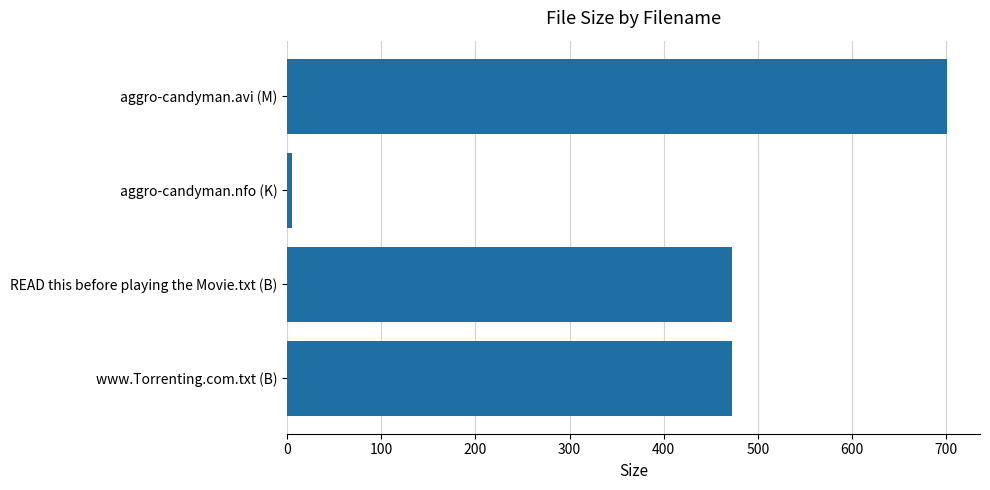

How many distinct data groups are displayed?

1